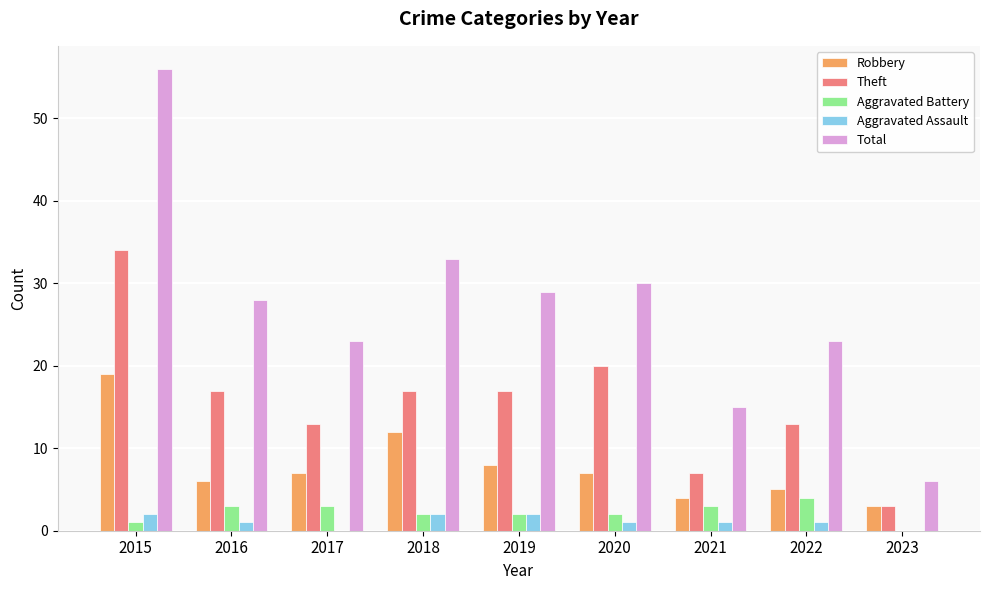

At which category is the sum across all series the highest?

2015